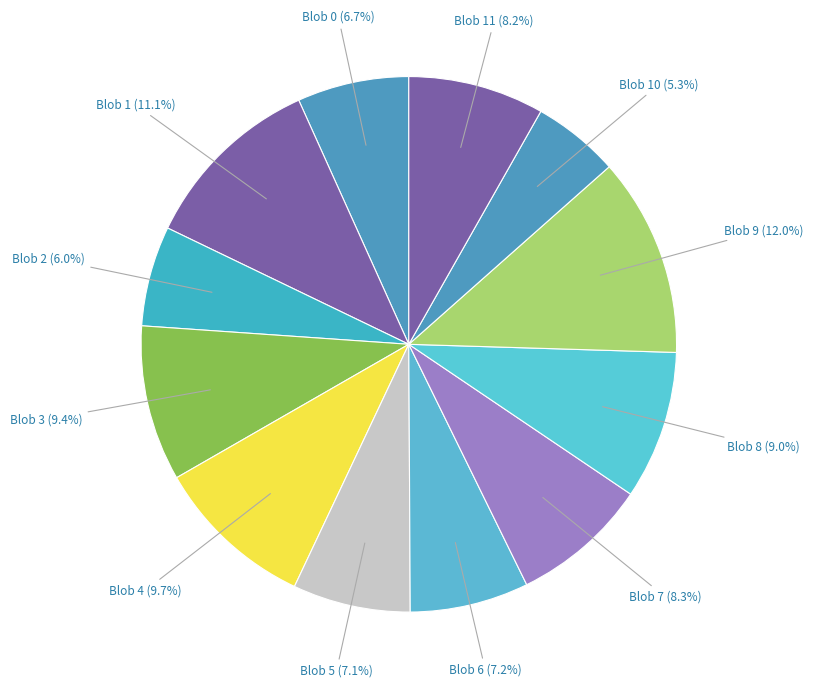

Is the sum of Blob 9 and Blob 0 greater than half?

No